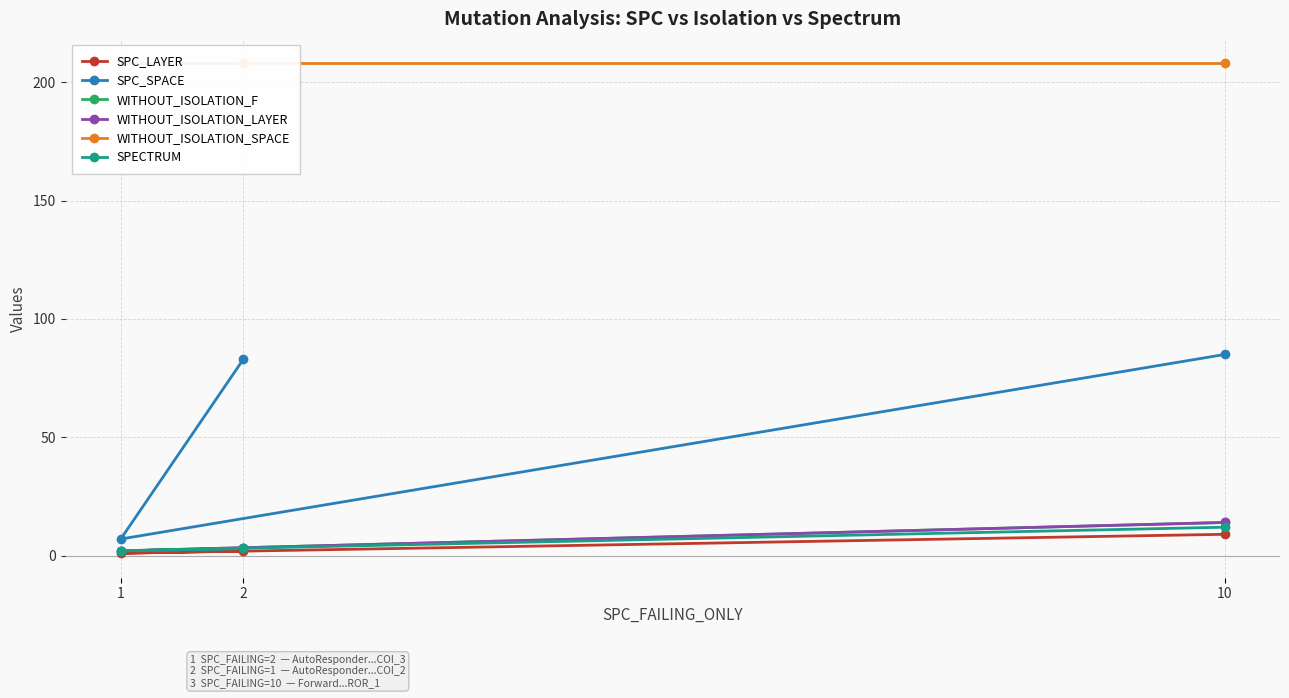

What is the approximate value of SPC_SPACE at 2, to the nearest 5?

85